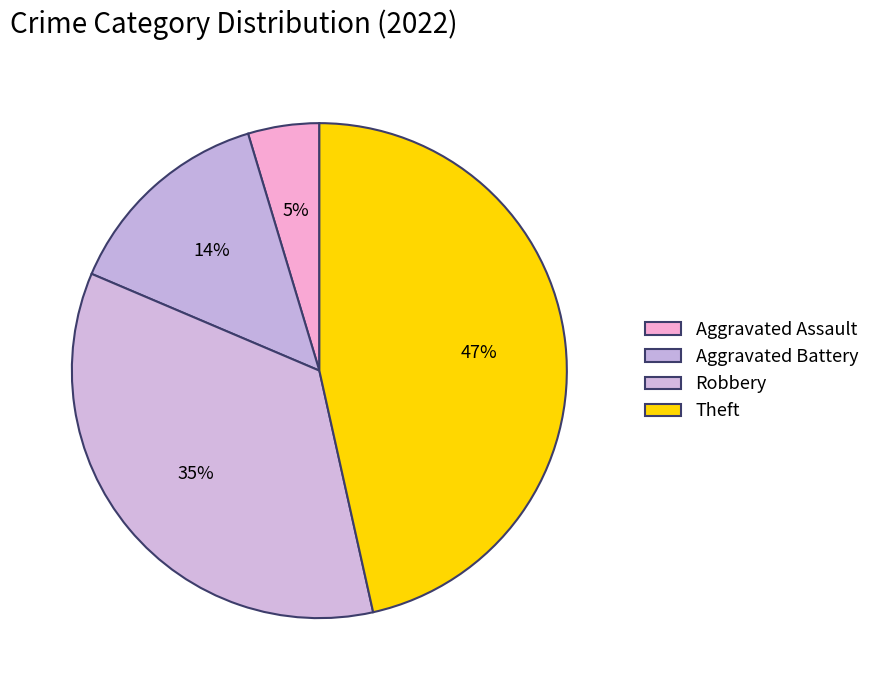

Count the number of slices in the pie.

4